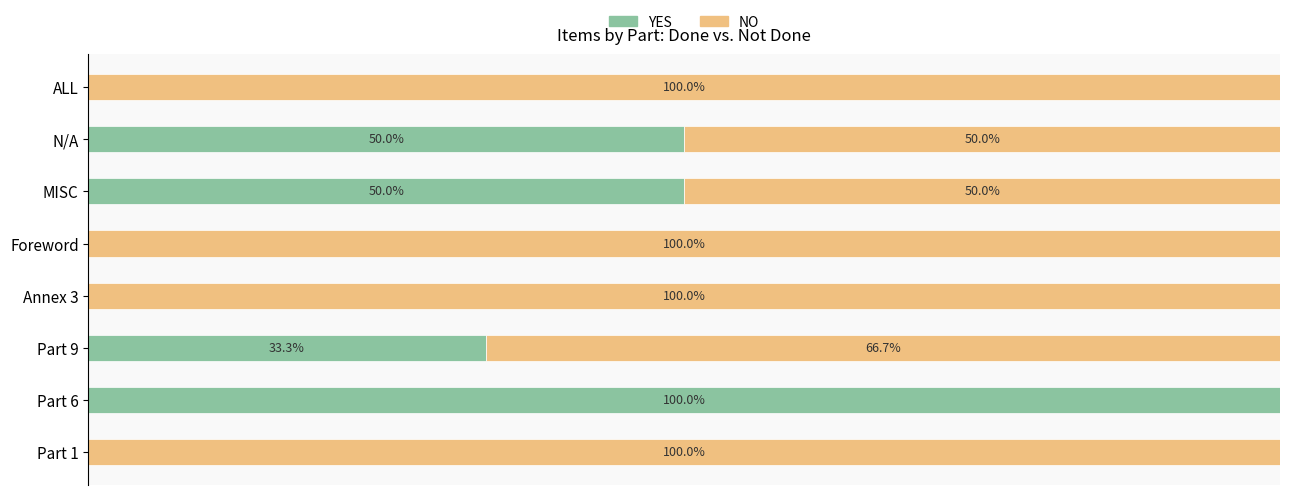

At which label does YES reach its peak?

Part 6